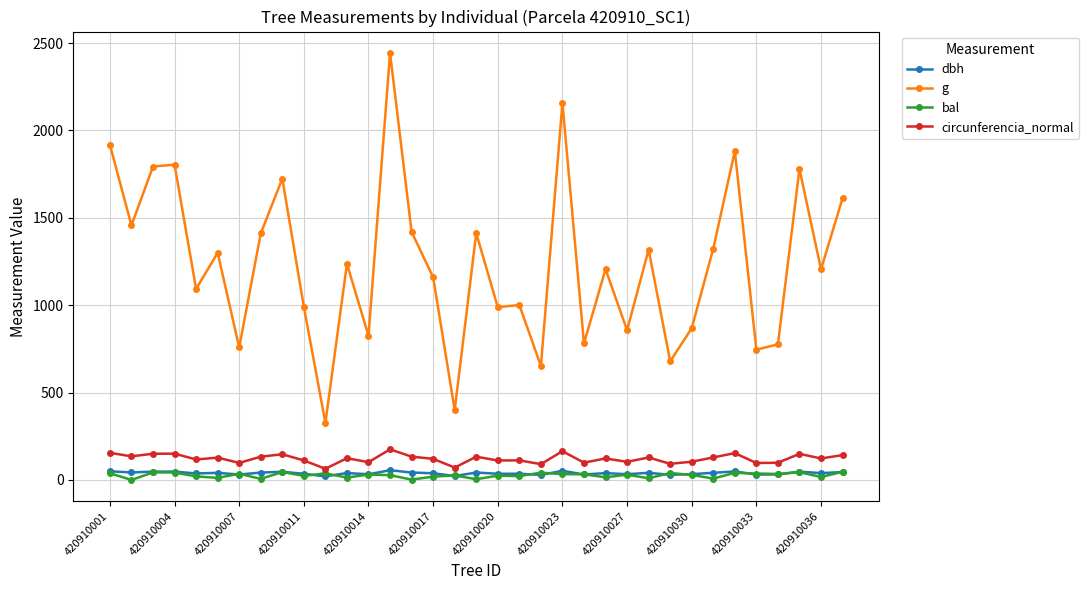

What is the highest value of the circunferencia_normal series?

175.2